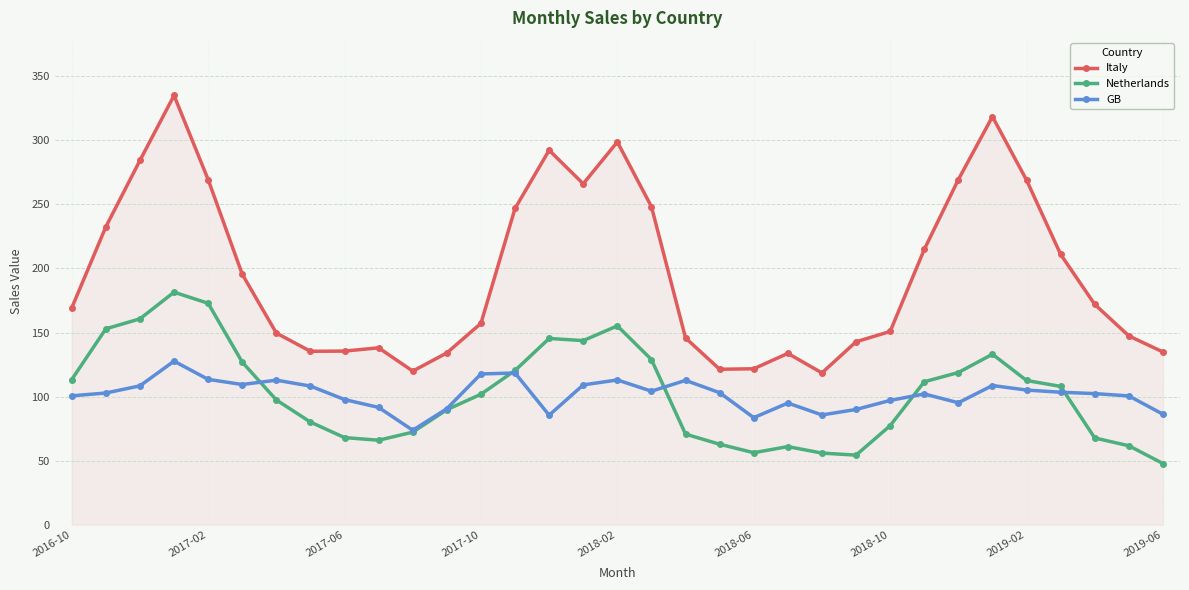

List the series in order of their peak value, highest first.

Italy, Netherlands, GB